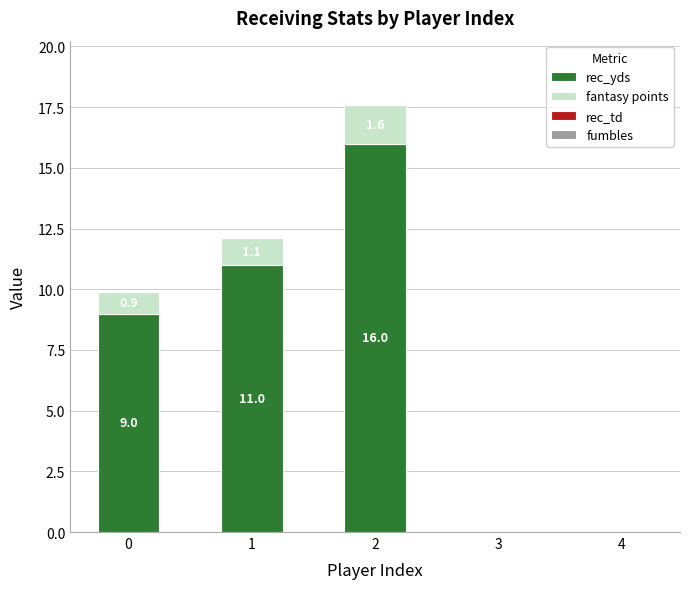

Does the chart contain stacked bars?

Yes